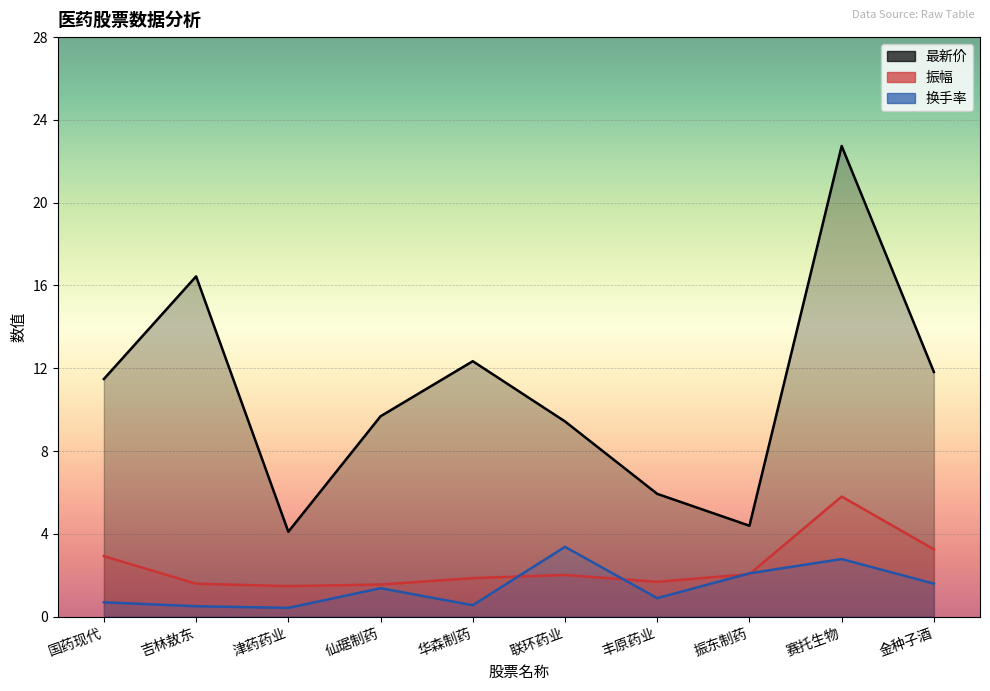

What are all the series names shown in the legend?

最新价, 振幅, 换手率